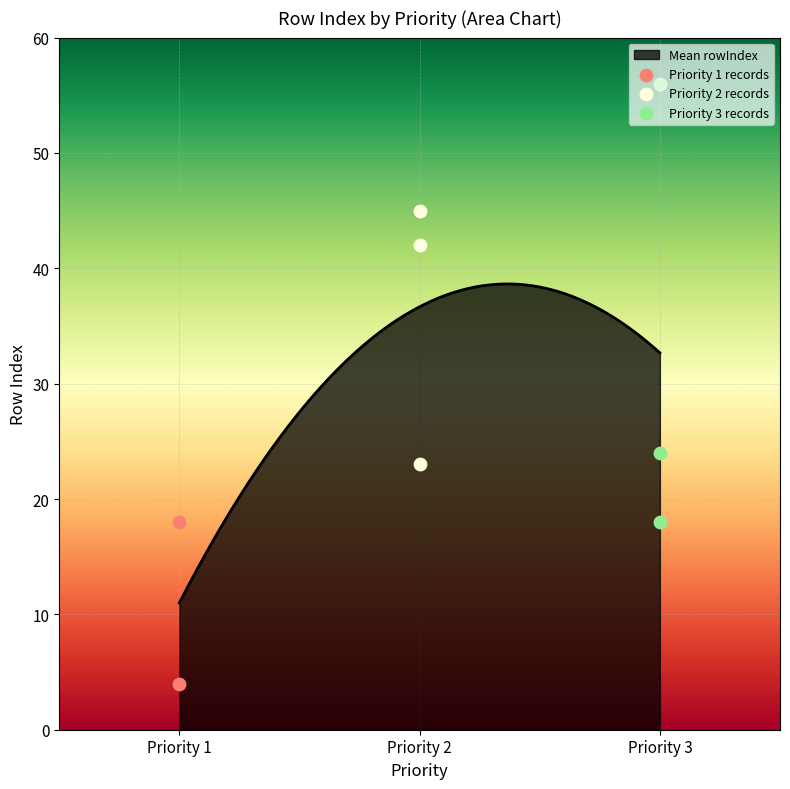

Which series reaches the maximum Y coordinate?

Priority 3